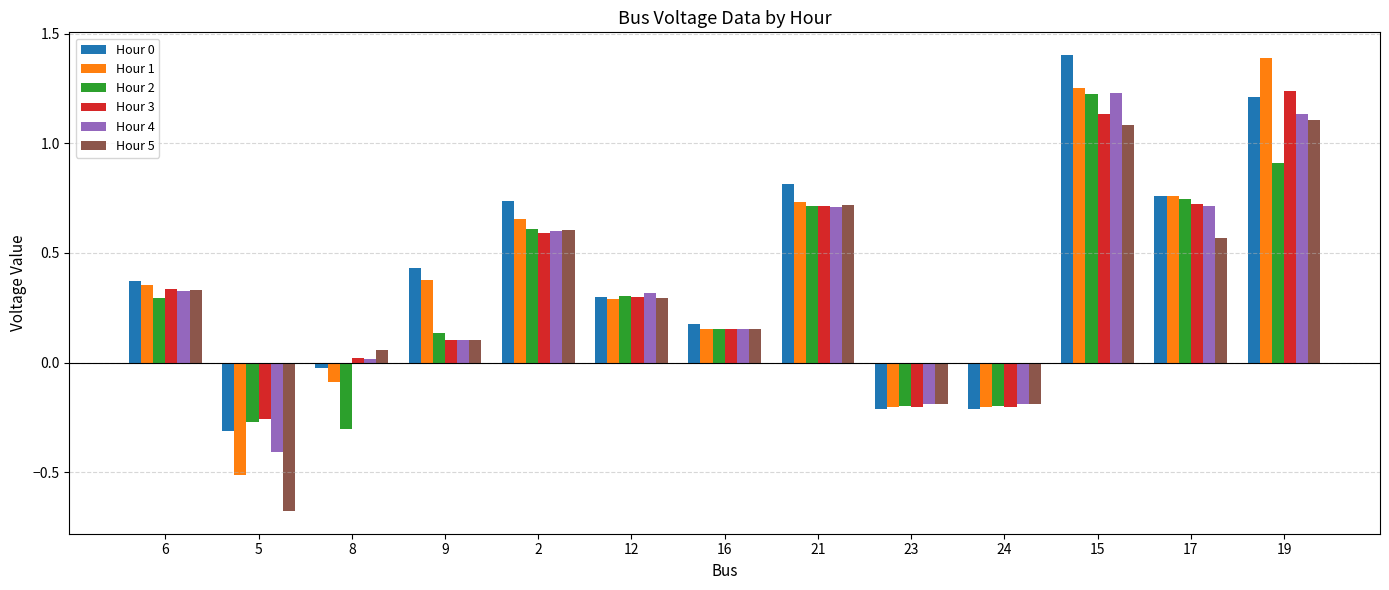

At which label is Hour 0 closest to 0?

8